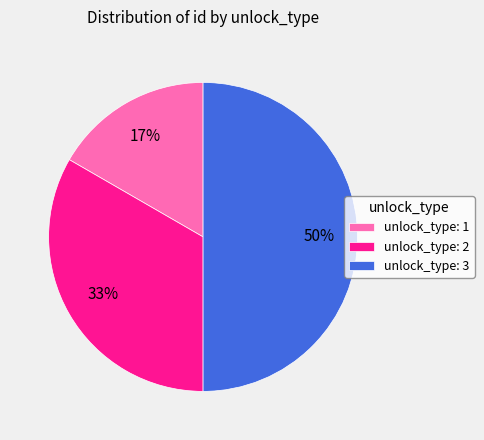

Combined, do unlock_type: 2 and unlock_type: 3 account for over 50%?

Yes